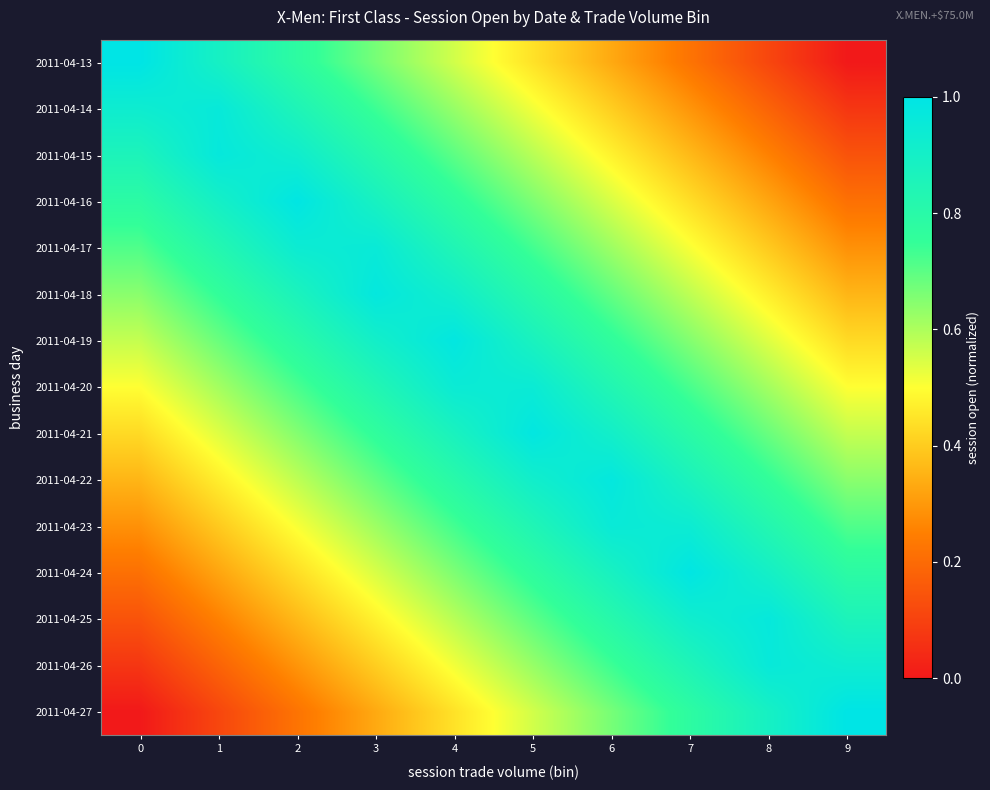

What is the spread (max minus min) of values at 5?

0.5